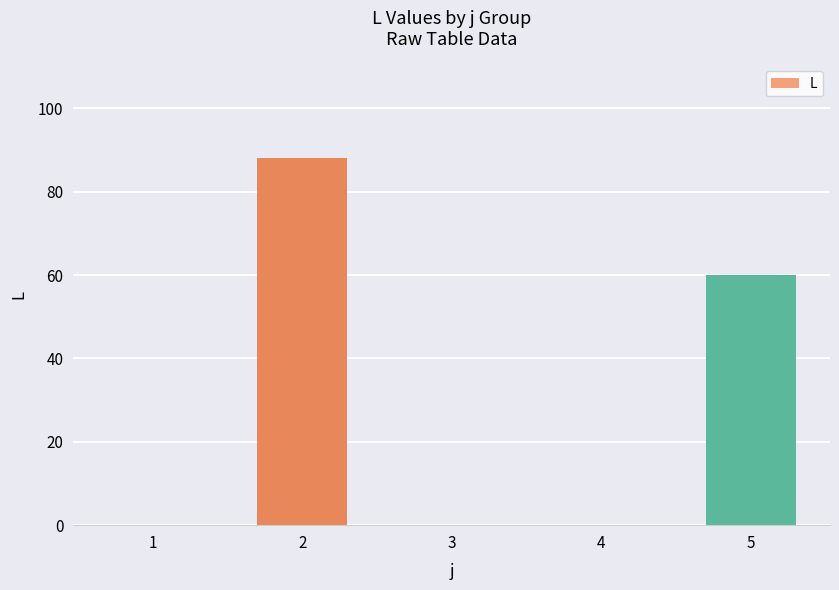

Approximately how many times larger is the value at 2 compared to 5?

1.5